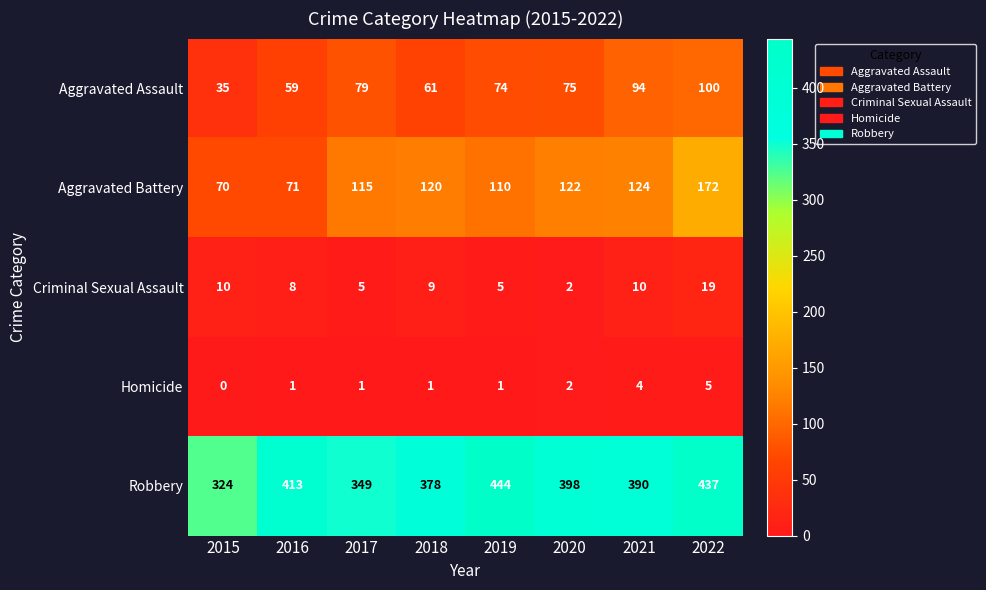

What is the difference between the maximum and minimum values in the Robbery series?

120